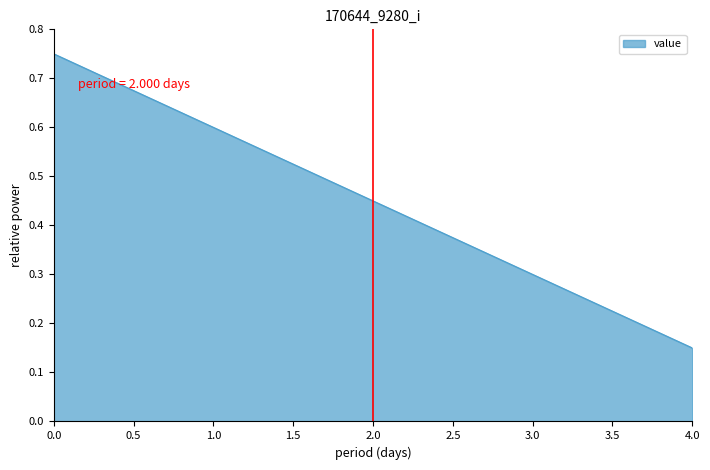

Does the chart have visible grid lines?

No